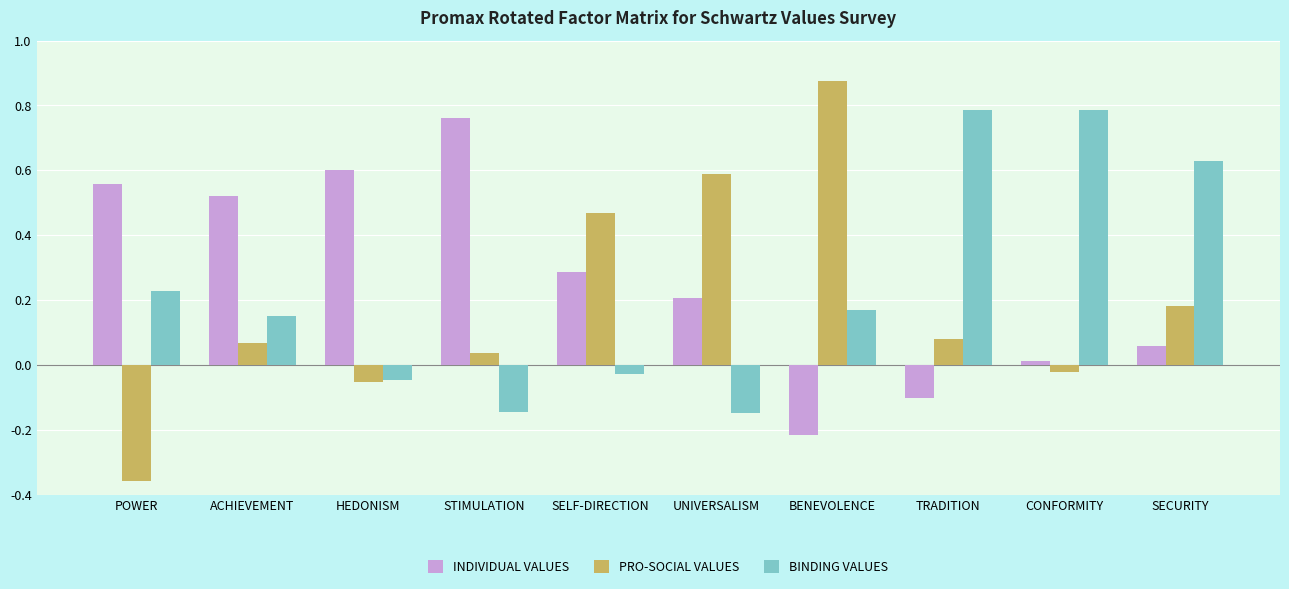

Is the value of PRO-SOCIAL VALUES at STIMULATION greater than the value of BINDING VALUES at TRADITION?

No